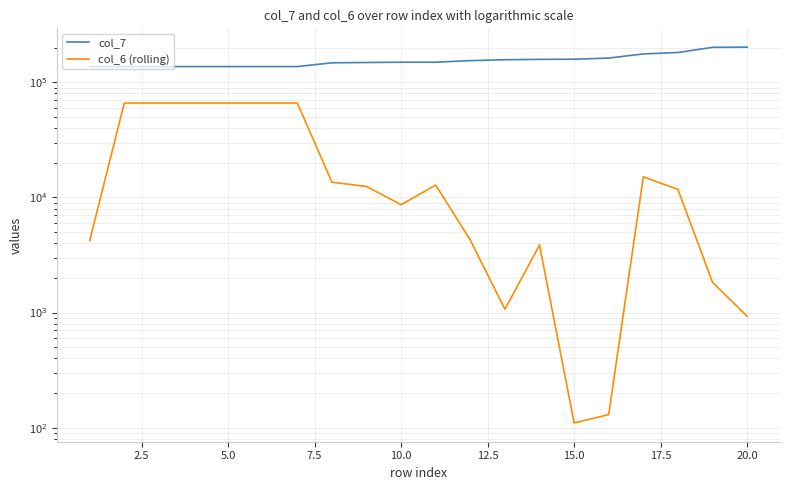

Count the number of data series in this chart.

2